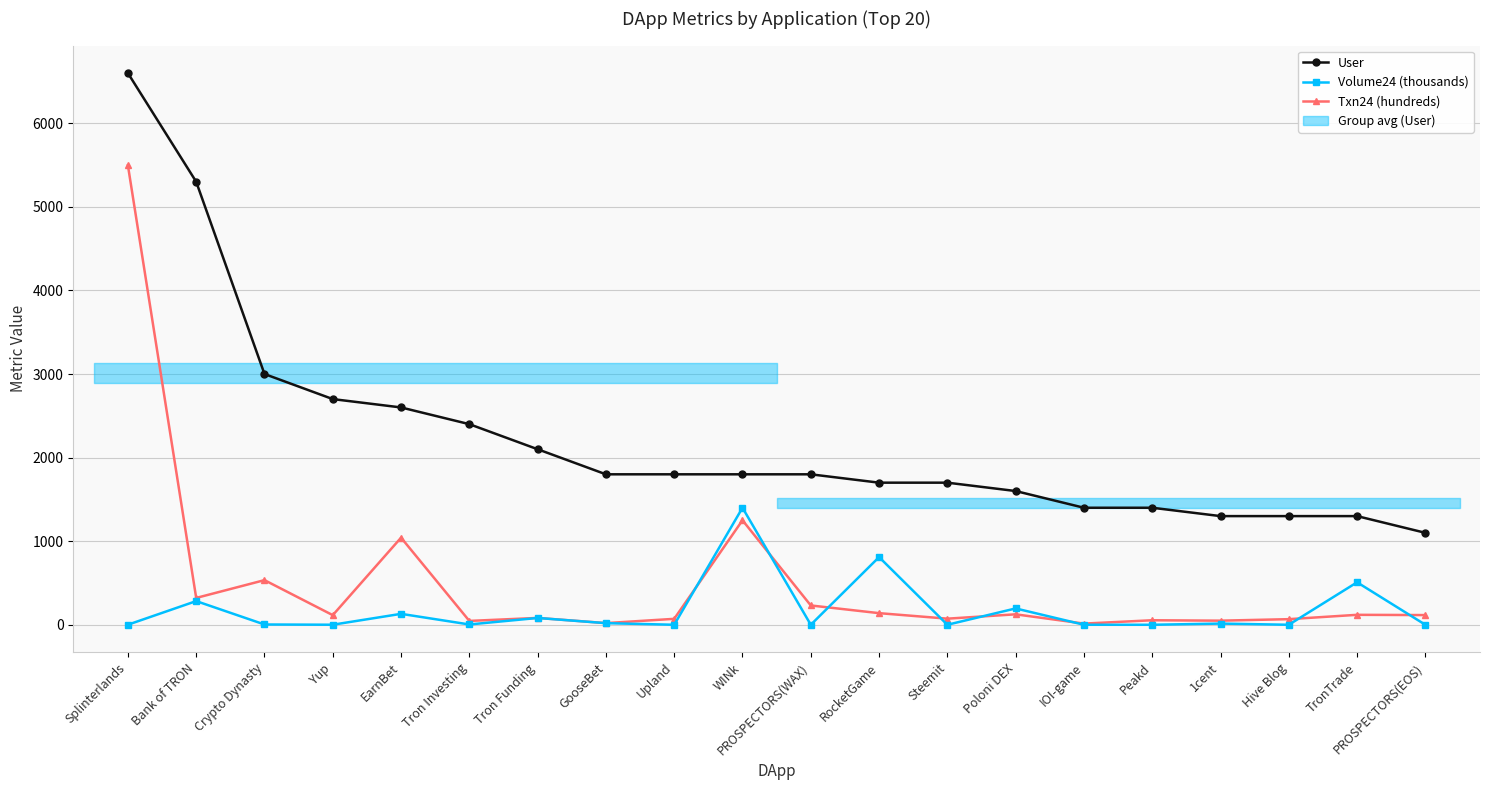

What is the sum of all Volume24 (thousands) values?

3450.2